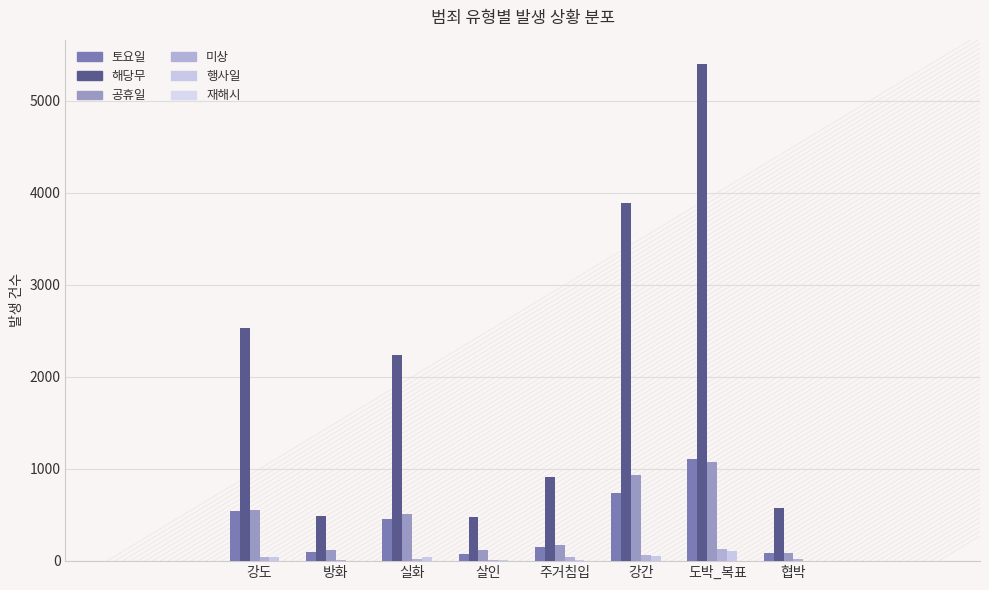

What is the approximate value of 재해시 at 강간?

3